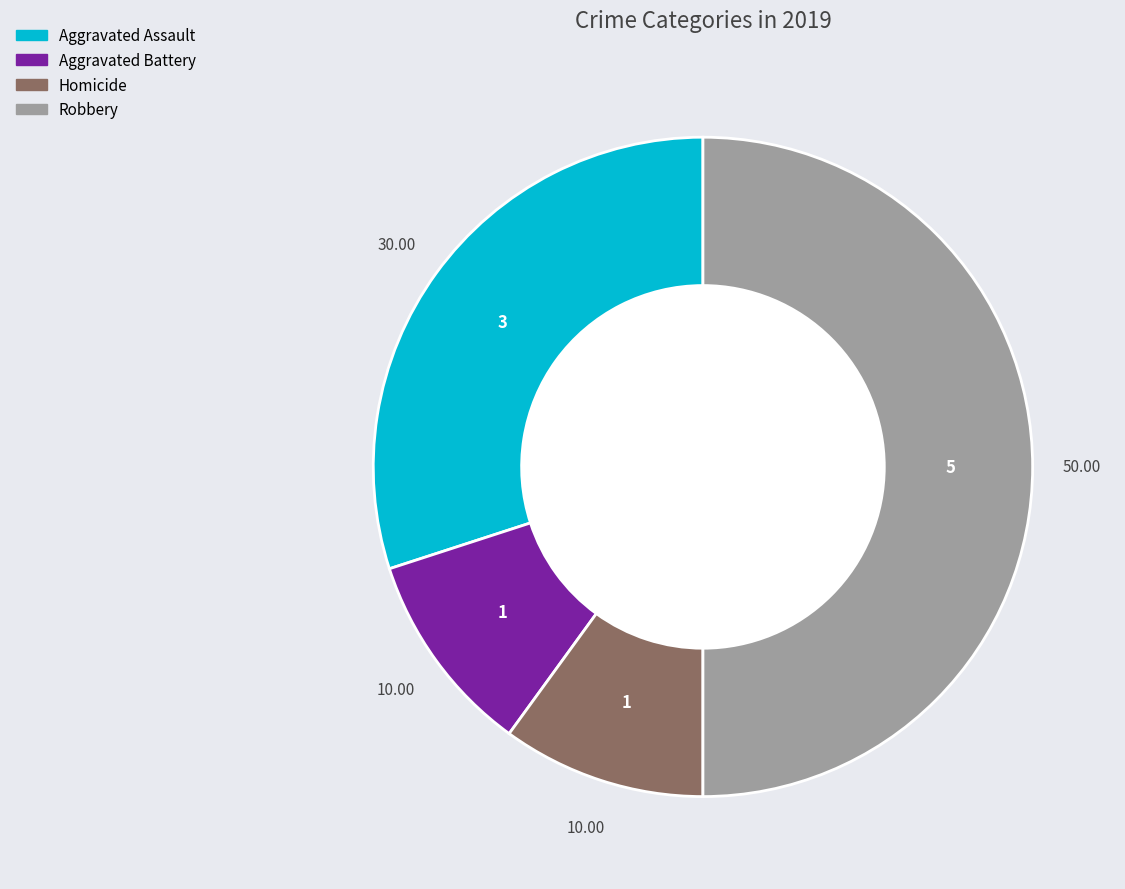

Which slice is the largest?

Robbery